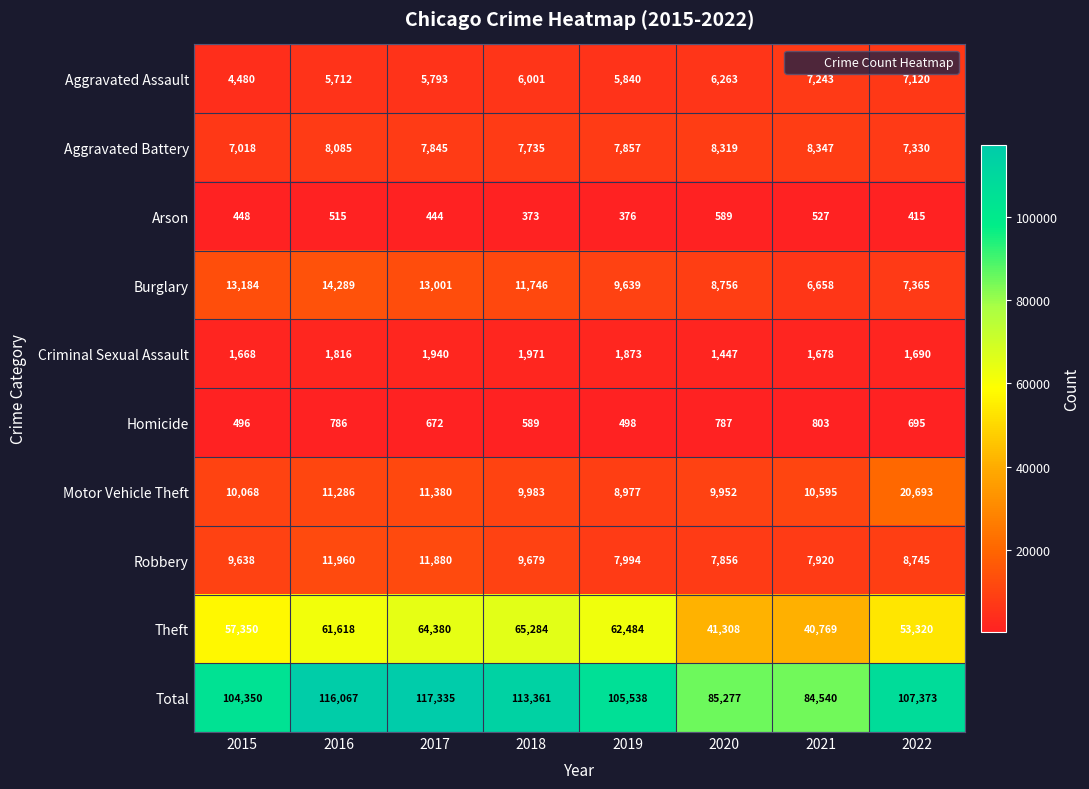

Is it true that Homicide equals 589 at 2018?

True